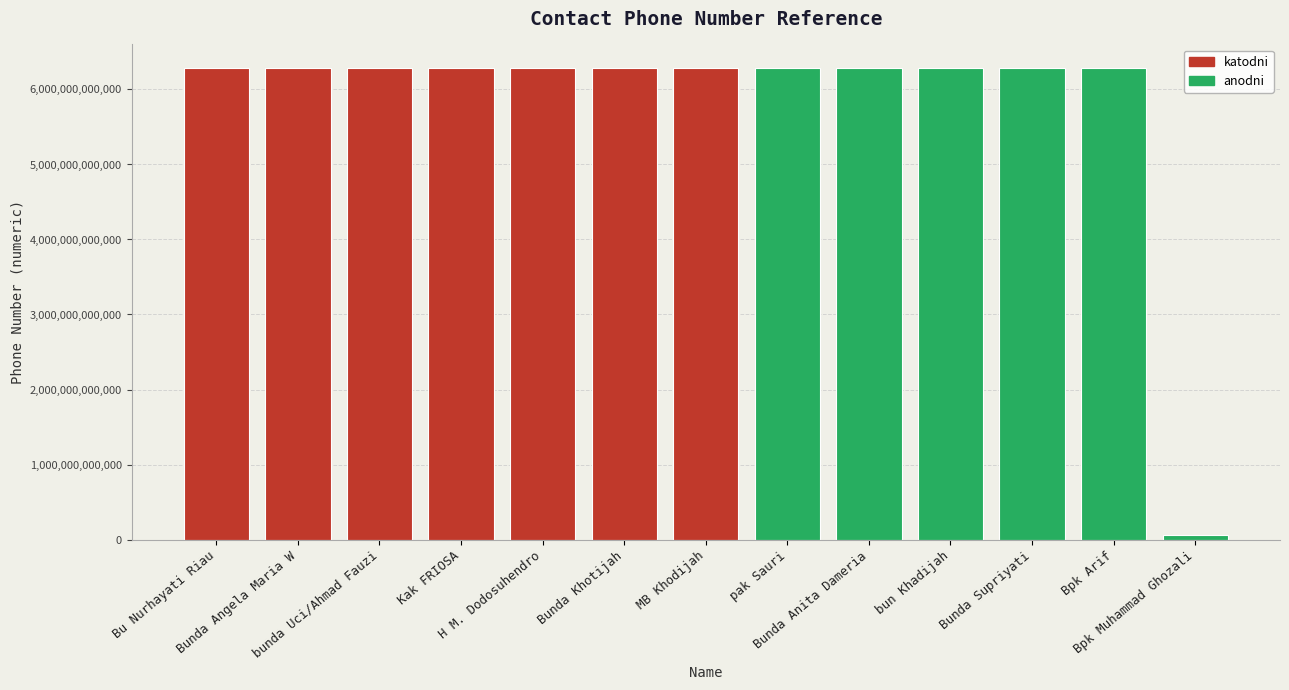

True or false: the data shows 6281277497204 at Bu Nurhayati Riau.

True